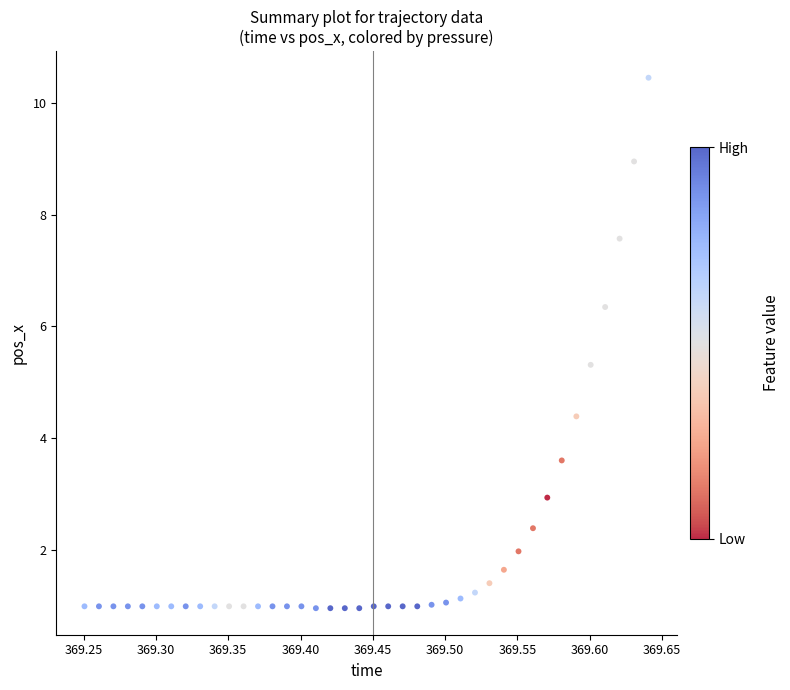

What is the range of X values (max minus min)?

0.4